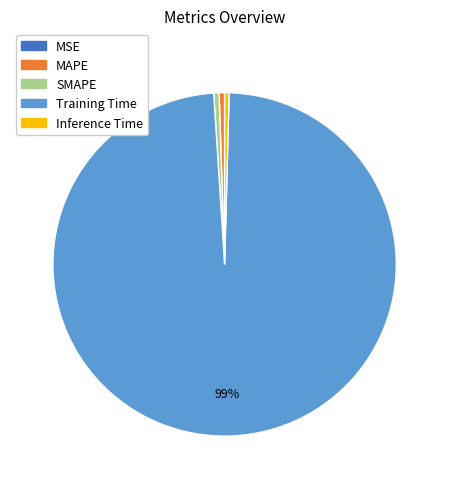

To the nearest percent, what is the average slice percentage?

20%